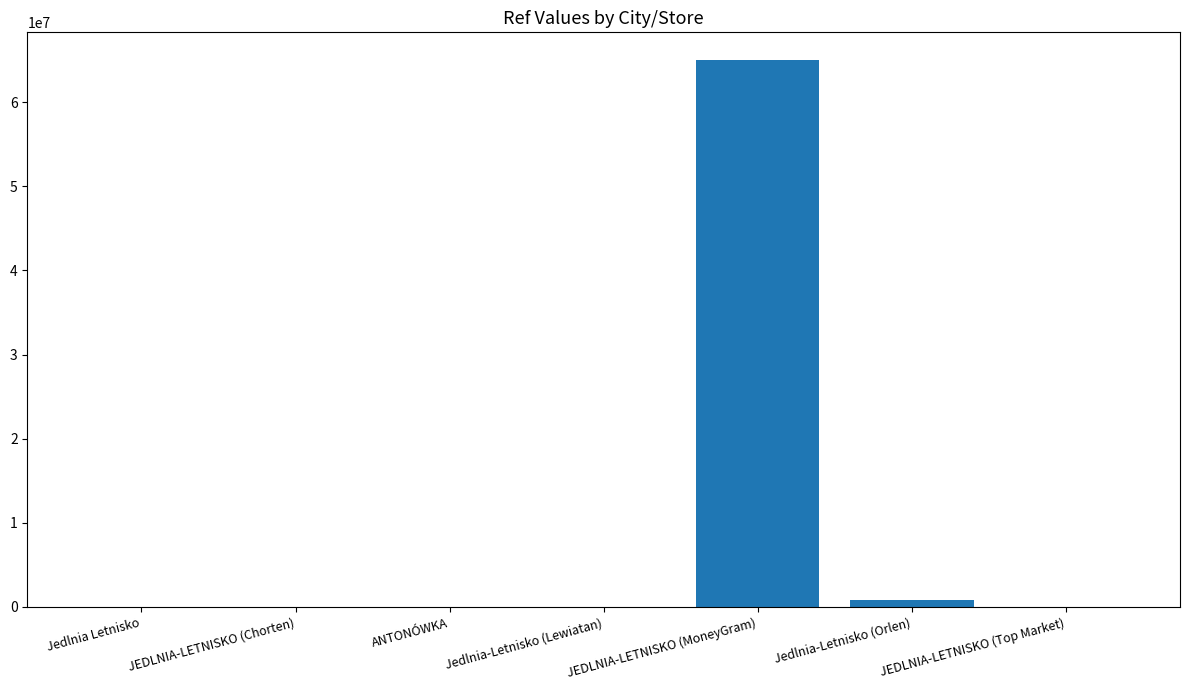

The chart shows a value of 92920977 at JEDLNIA-LETNISKO (MoneyGram). True or false?

False